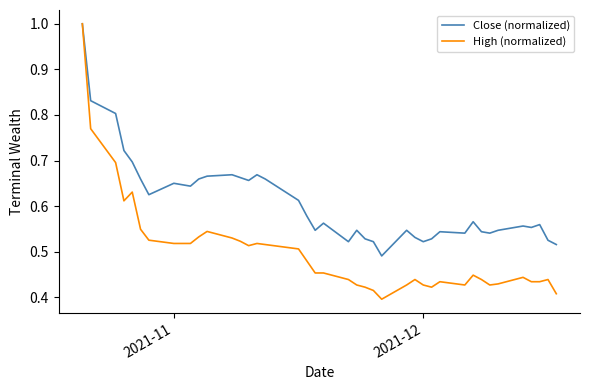

How many High (normalized) values are between 0 and 1?

40